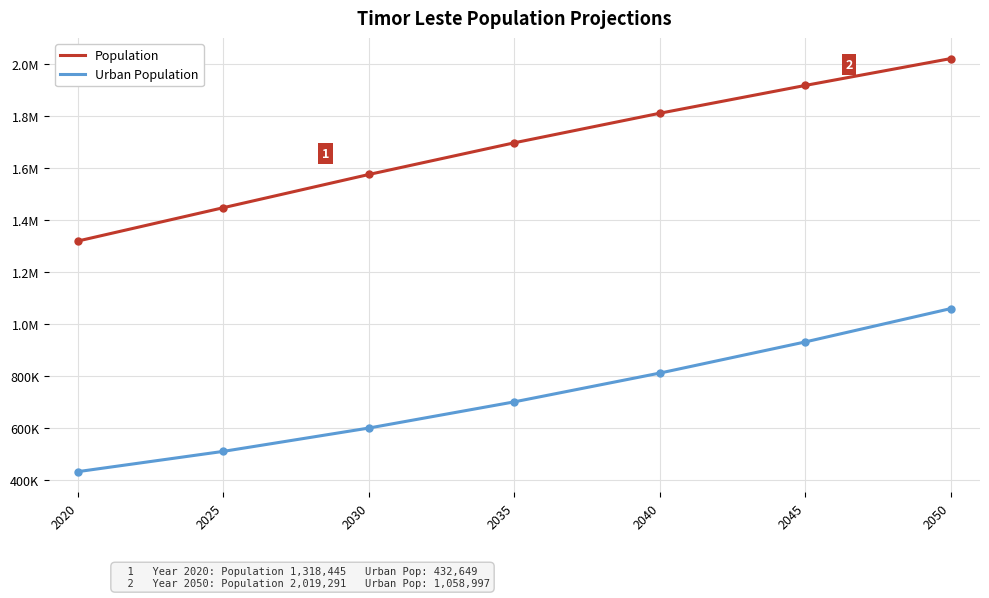

What are all the series names shown in the legend?

Population, Urban Population